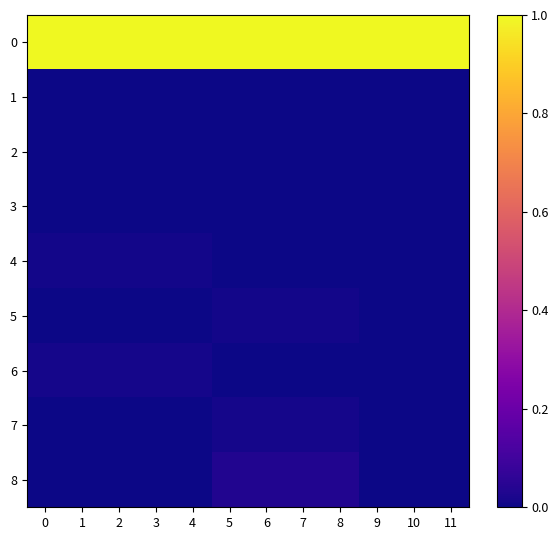

Which series changed the most between 7 and 8?

1